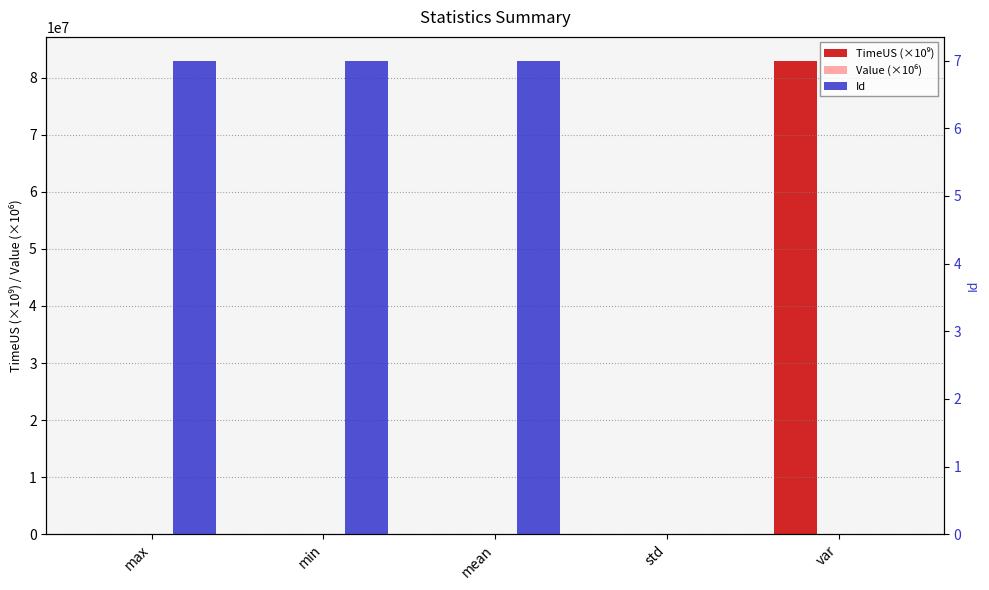

List the series in order of their peak value, highest first.

TimeUS (×10⁹), Value (×10⁶), Id